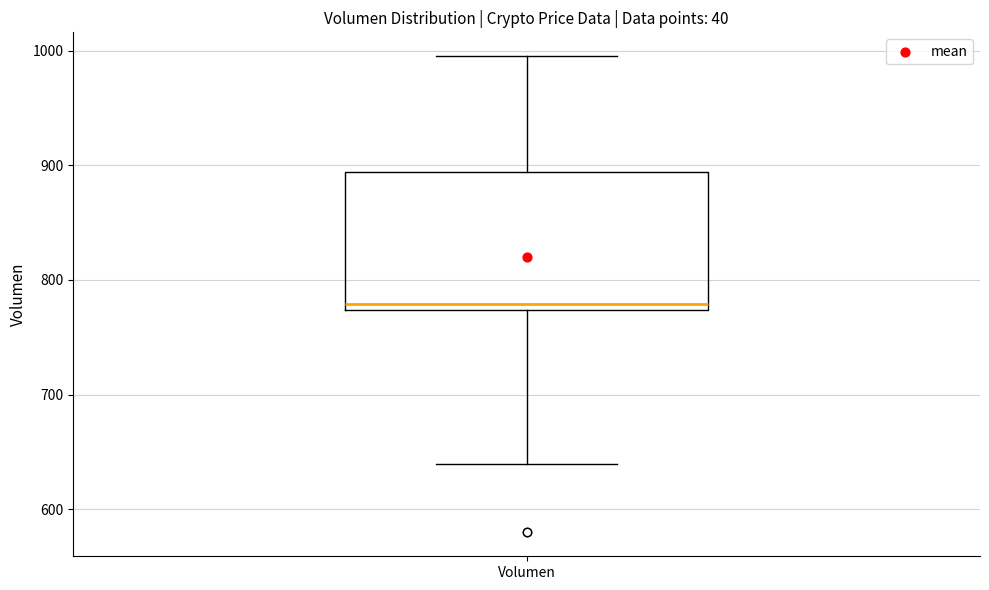

Transcribe this box plot: give where the median line is, the range the box spans, and where the two whiskers end, as read against the y-axis. The values are not printed on the chart, so give them approximately, as read against the axis.

median 780, box 770 to 890, whiskers 640 to 1000